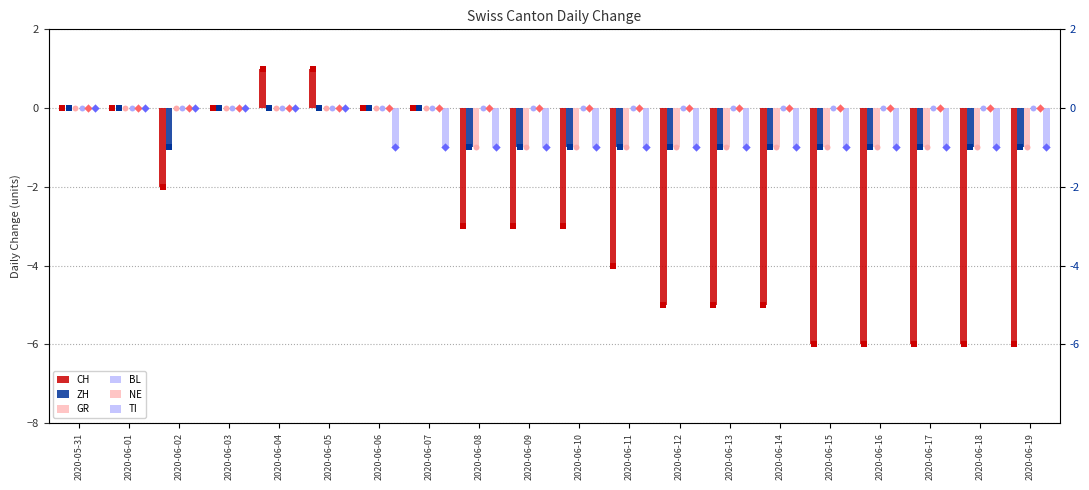

At which category is the sum across all series the highest?

2020-06-04